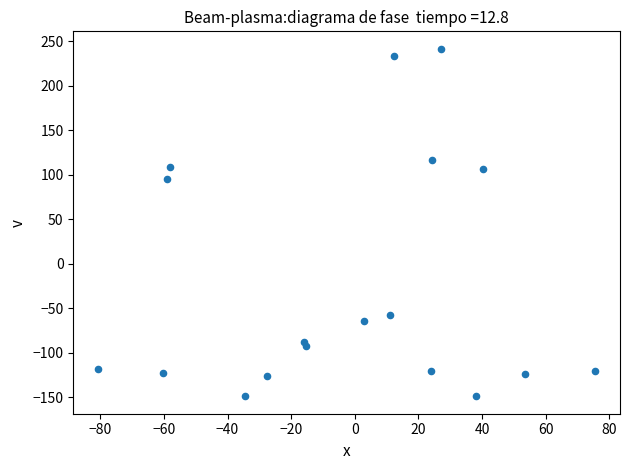

What is the range of Y values (max minus min)?

390.6